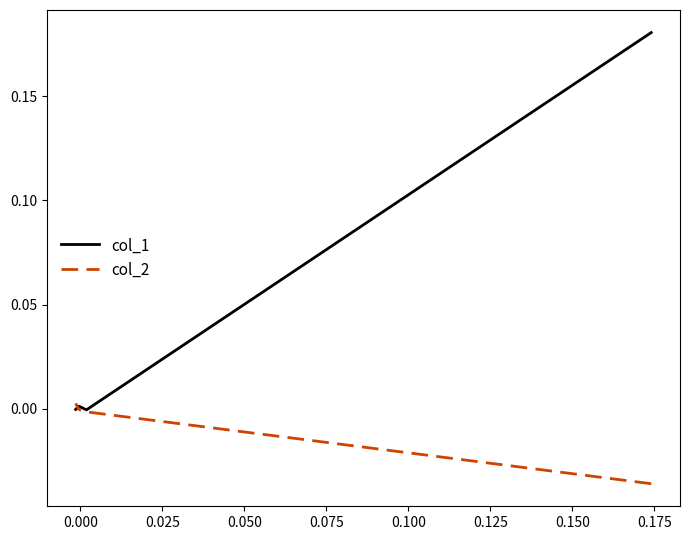

What are all the series names shown in the legend?

col_1, col_2